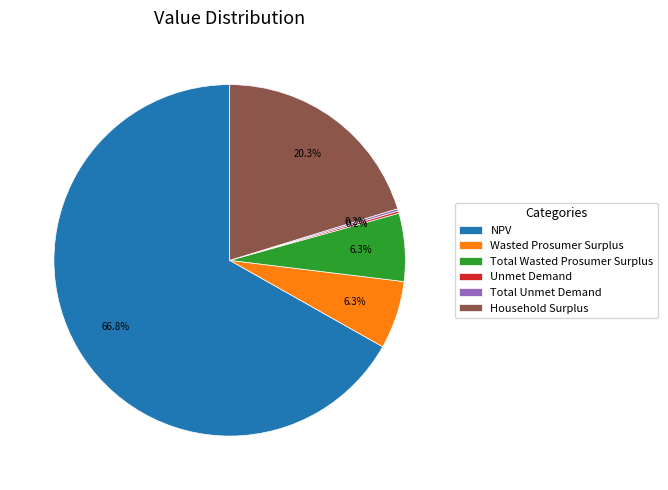

What is the largest slice in the pie chart?

NPV